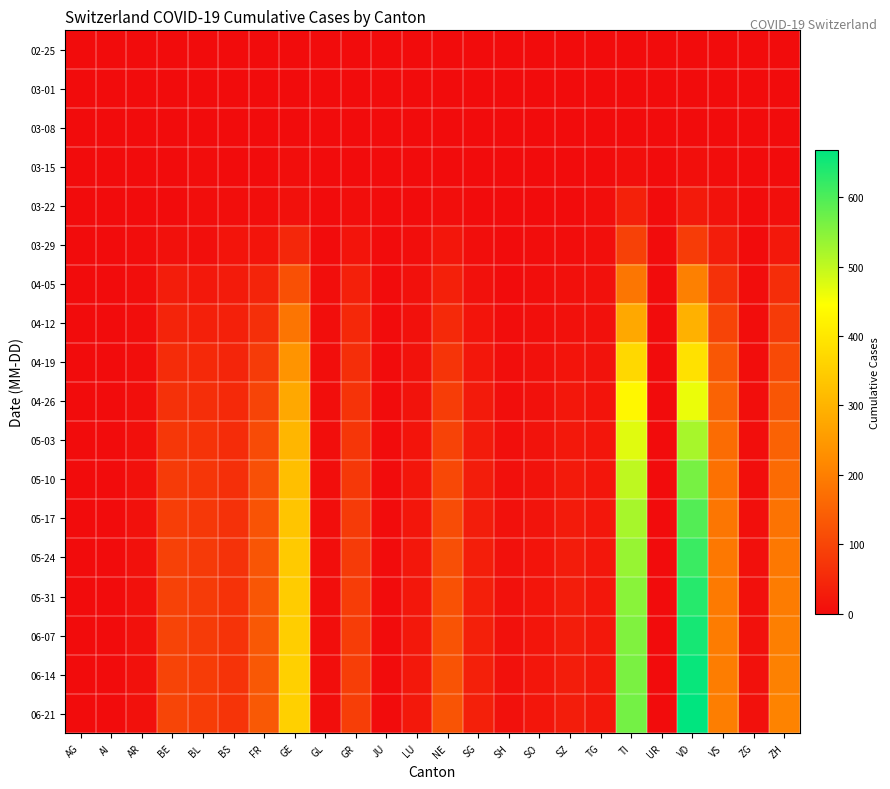

At BL, list the series in order from smallest to largest.

02-25, 03-01, 03-08, 03-15, 03-22, 03-29, 04-05, 04-12, 04-19, 04-26, 05-03, 05-10, 05-17, 05-24, 05-31, 06-07, 06-14, 06-21